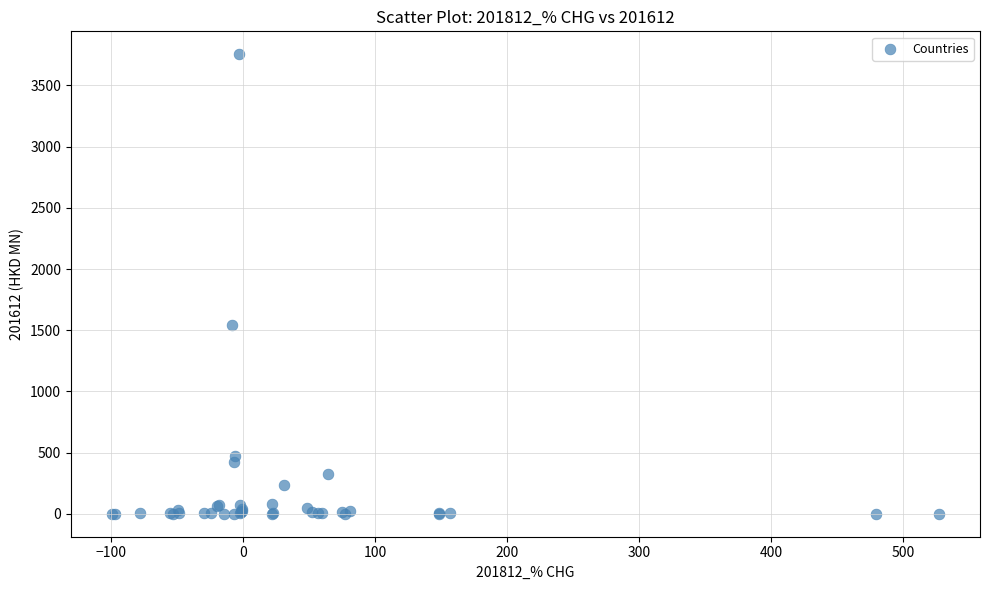

What Y value in the scatter plot is closest to 1877?

1538.8